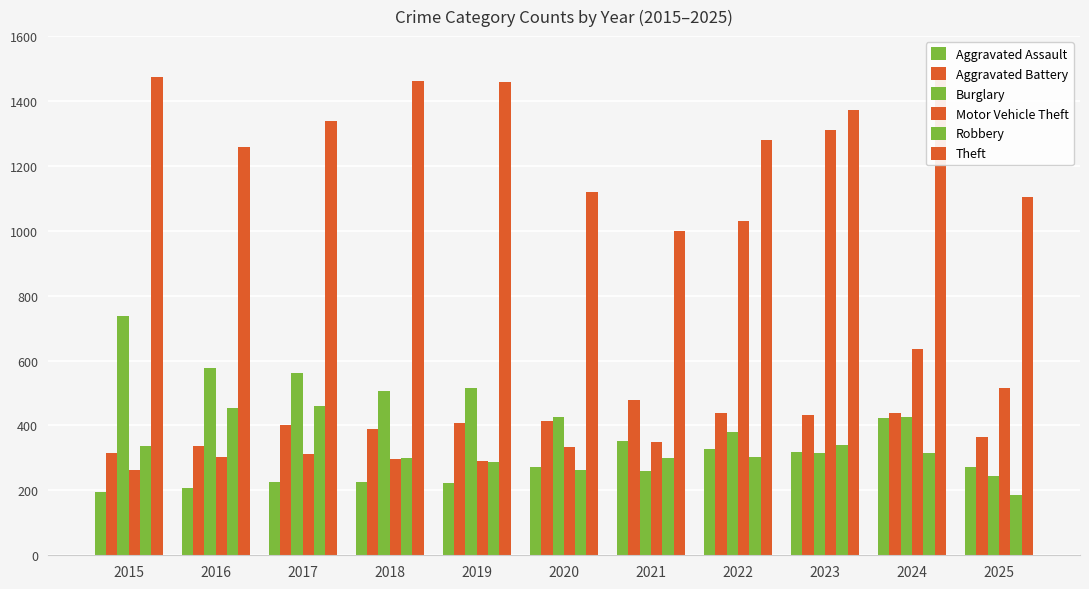

Which has a higher value, 2020 or 2018?

2020